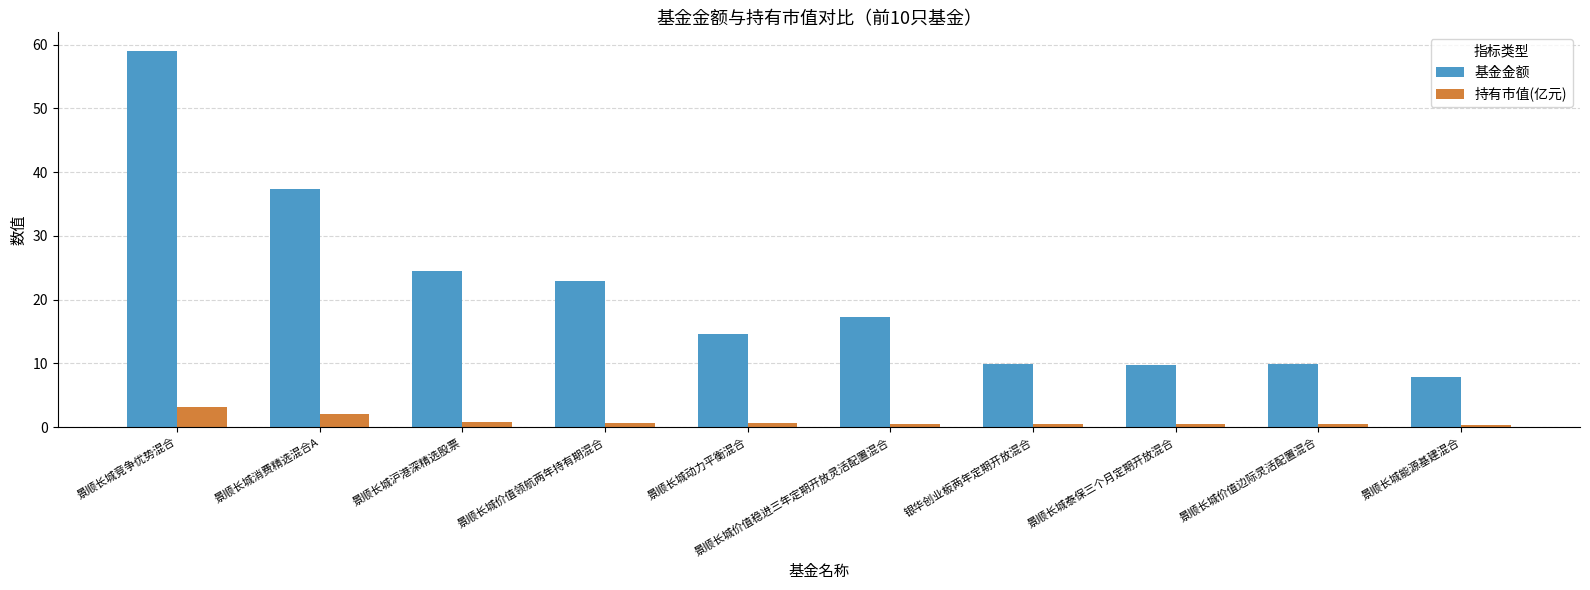

What is the total value across all series at 景顺长城竞争优势混合?

62.2